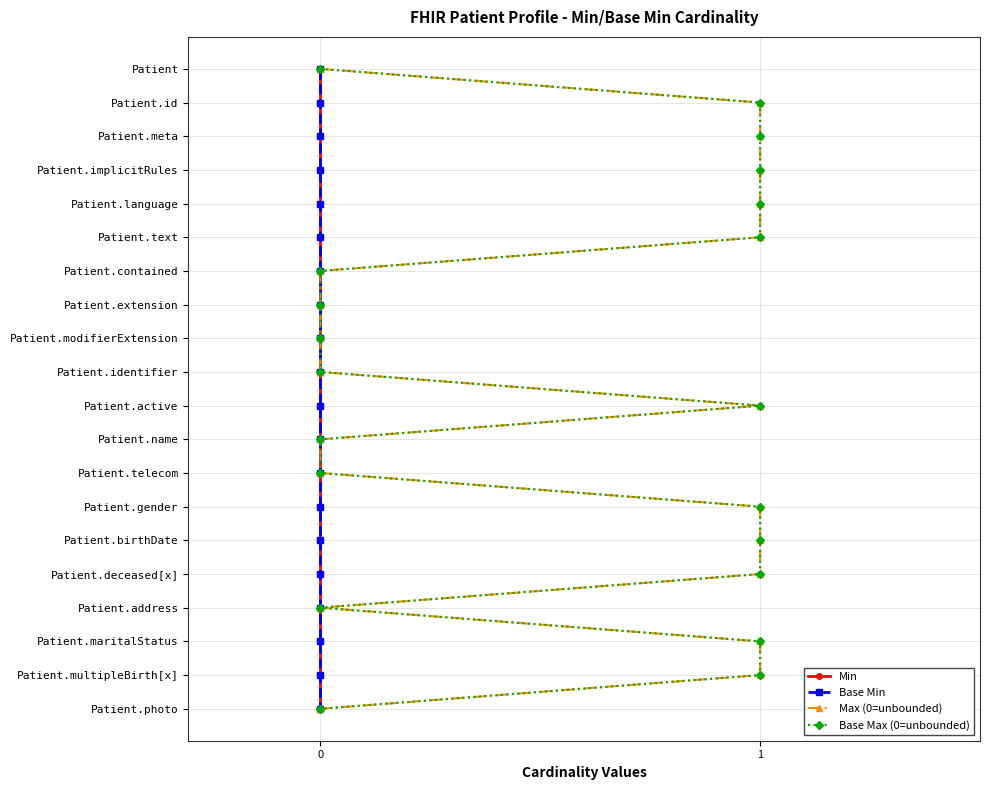

What is the total value across all series at 2?

8